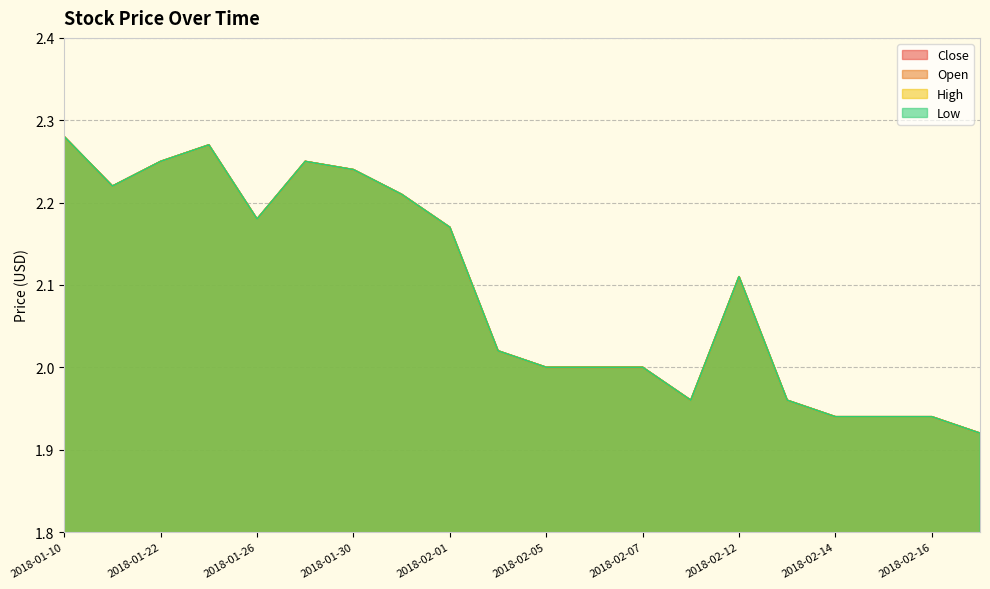

At which category does the chart reach its minimum across all series?

2018-02-21